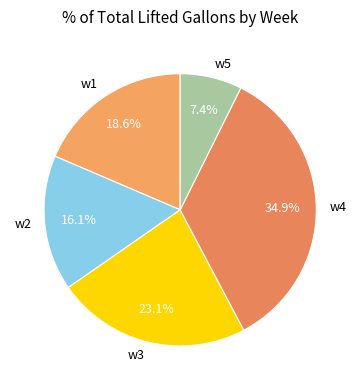

Is there any slice that represents more than half of the pie?

No